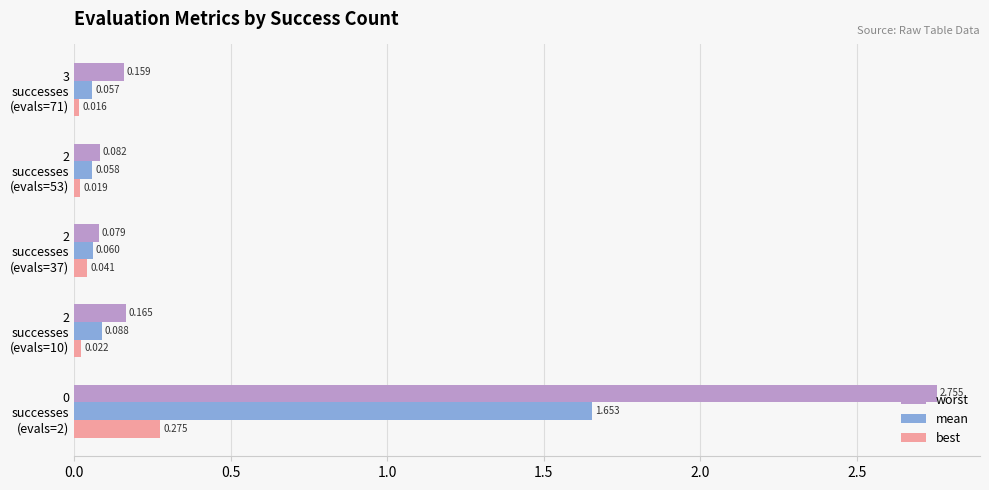

Rank the series by their average value, from highest to lowest.

worst, mean, best